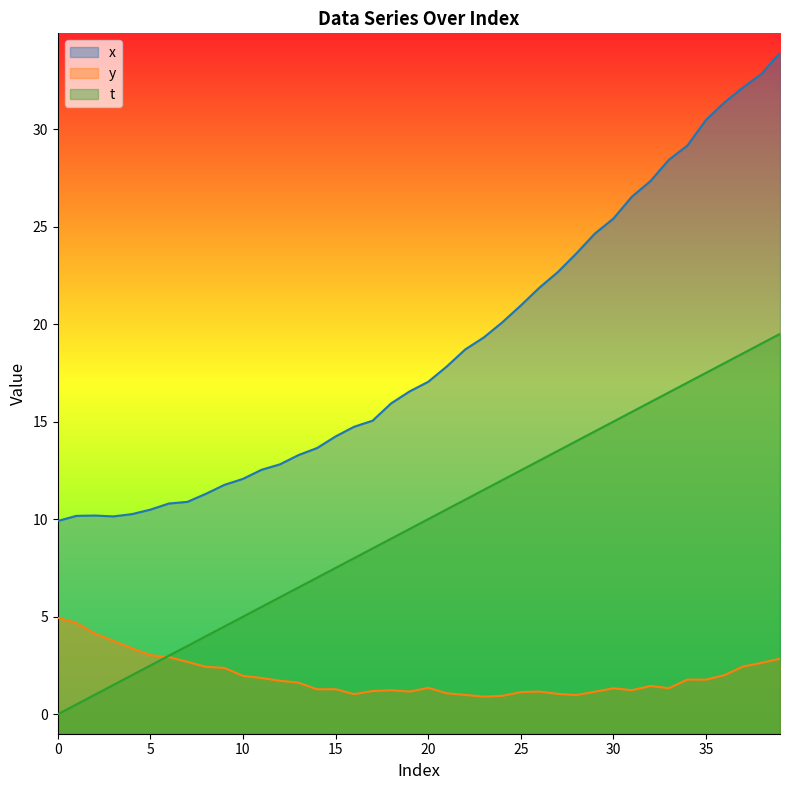

Is the value of y at 34 greater than the value of x at 35?

No